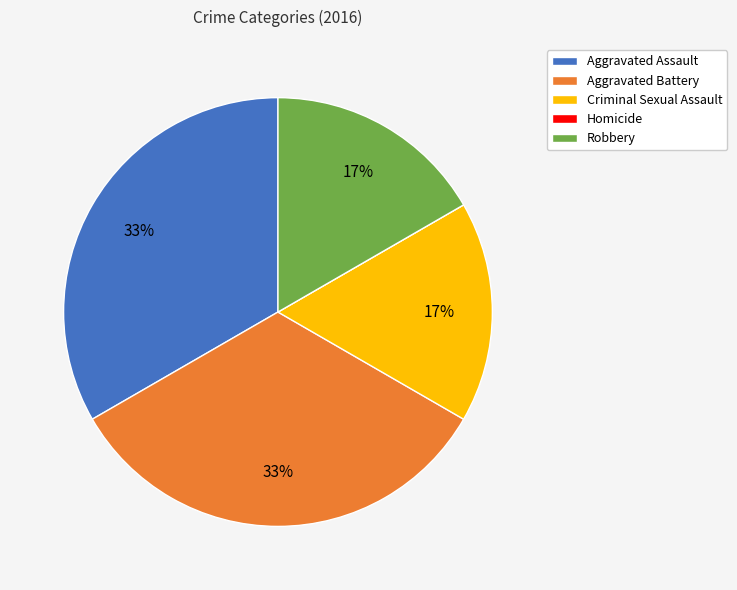

Is Criminal Sexual Assault the majority of the pie?

No